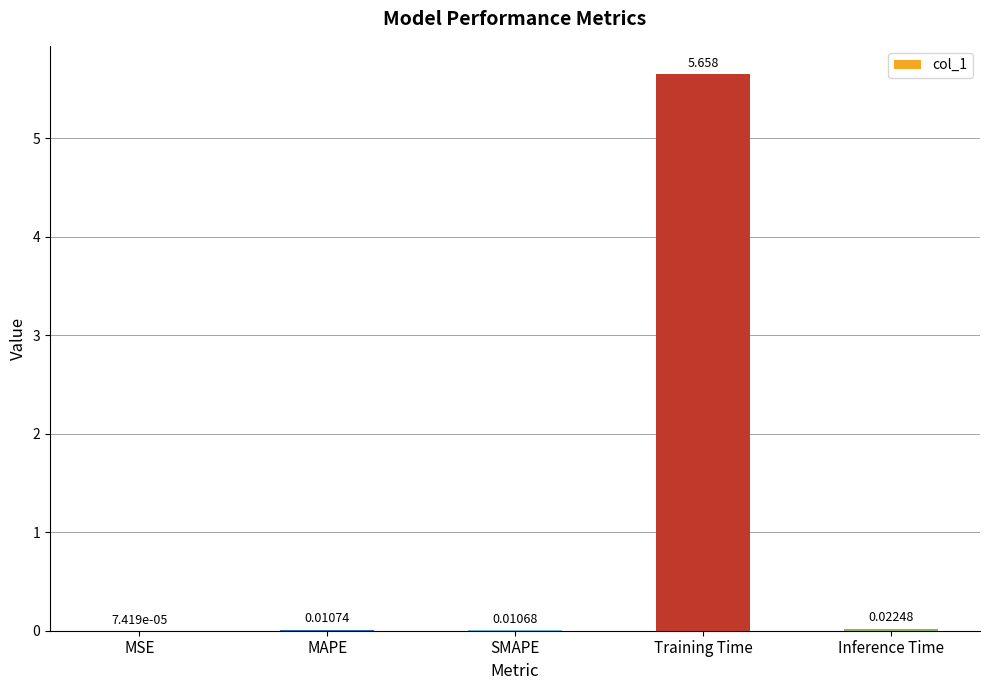

Which has a higher value, MSE or Inference Time?

Inference Time